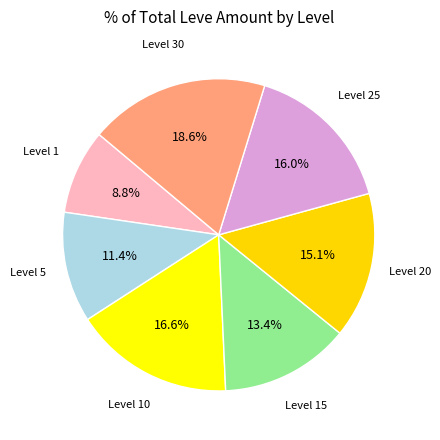

How many slices are in this pie chart?

7